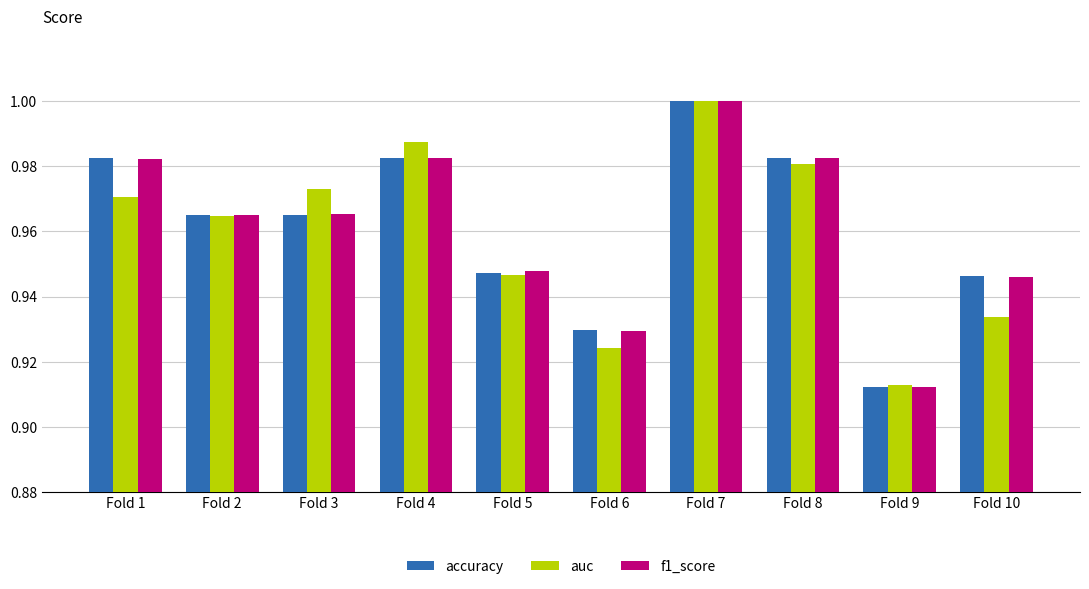

What are all the series names shown in the legend?

accuracy, auc, f1_score